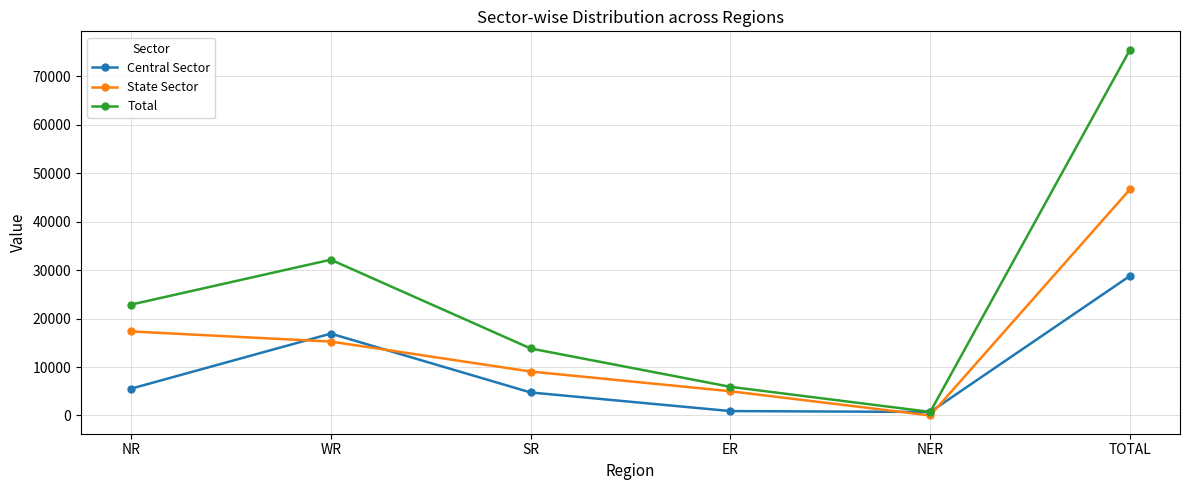

What is the minimum value shown in the chart?

11